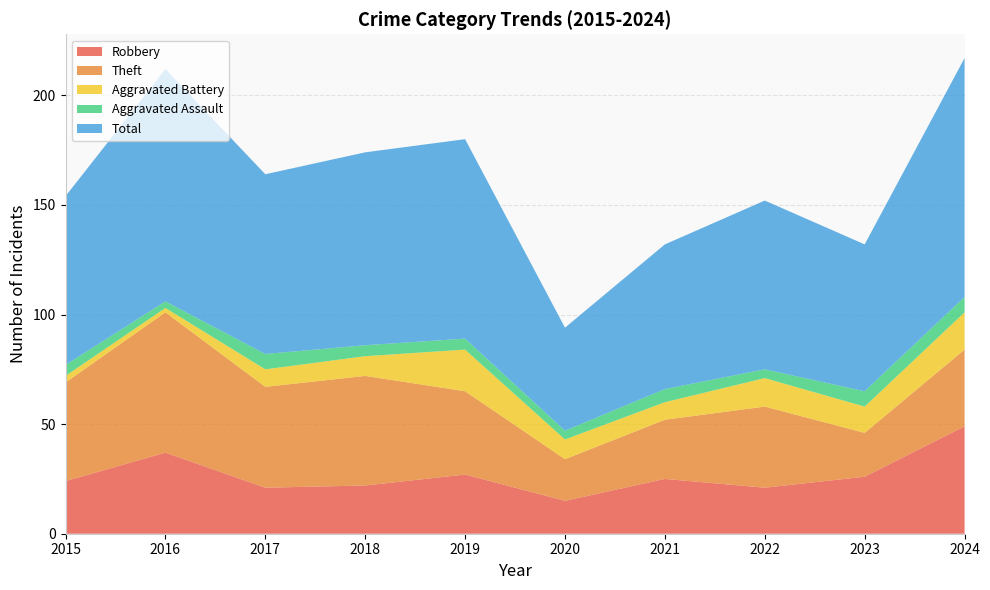

Reading left to right, transcribe all the data shown in this chart.

Robbery: 2015=24	2016=37	2017=21	2018=22	2019=27	2020=15	2021=25	2022=21	2023=26	2024=49
Theft: 2015=45	2016=64	2017=46	2018=50	2019=38	2020=19	2021=27	2022=37	2023=20	2024=35
Aggravated Battery: 2015=3	2016=2	2017=8	2018=9	2019=19	2020=9	2021=8	2022=13	2023=12	2024=17
Aggravated Assault: 2015=5	2016=3	2017=7	2018=5	2019=5	2020=4	2021=6	2022=4	2023=7	2024=7
Total: 2015=77	2016=106	2017=82	2018=88	2019=91	2020=47	2021=66	2022=77	2023=67	2024=109